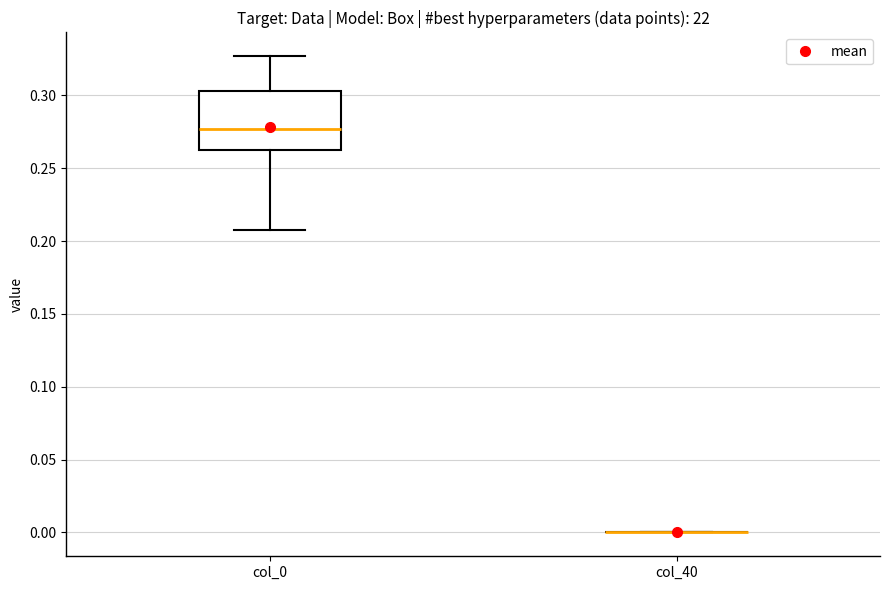

Comparing the boxes themselves (not the whiskers), which one is the tallest?

col_0